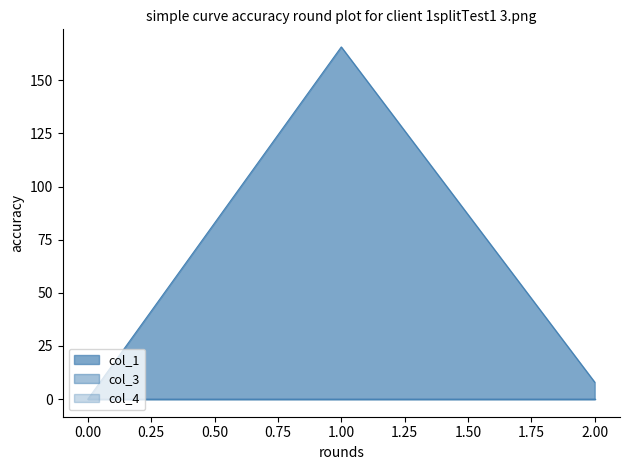

Which series has the largest range (max minus min)?

col_1